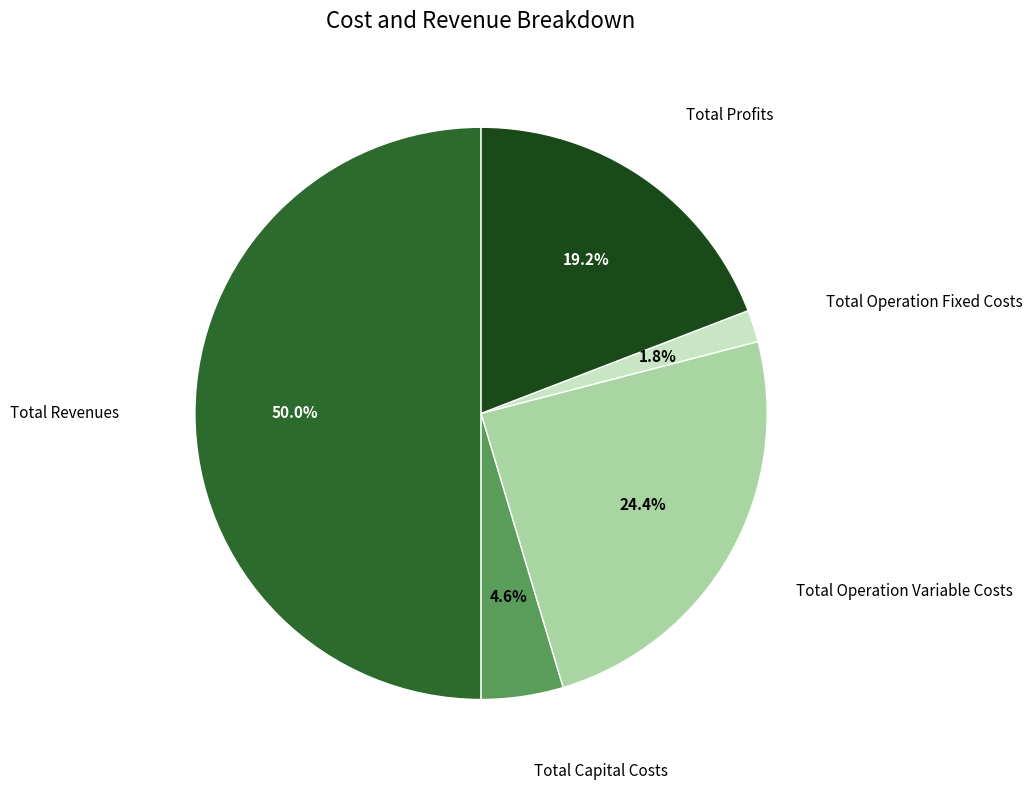

To the nearest percent, what is the difference between the largest and smallest slice percentages?

48%